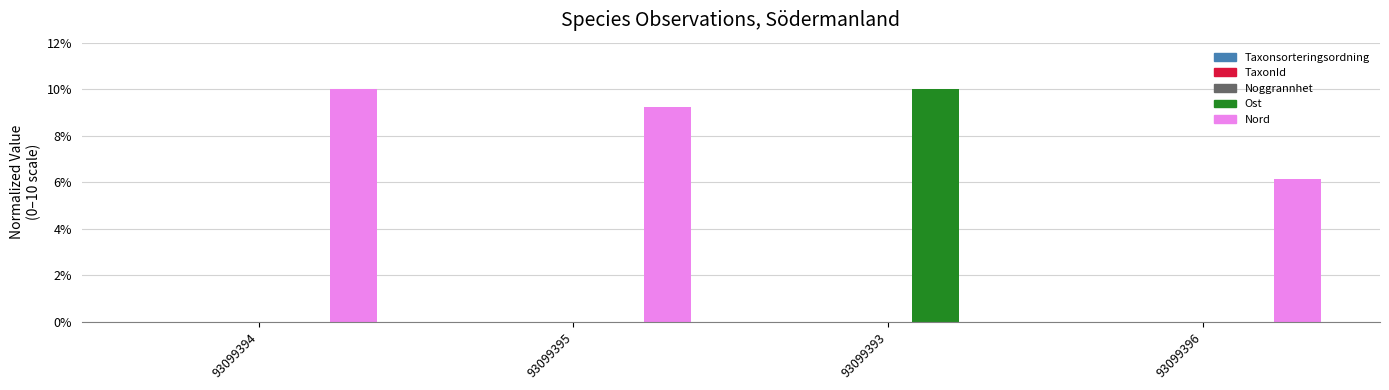

Between 93099395 and 93099393, which series saw the biggest shift?

Ost